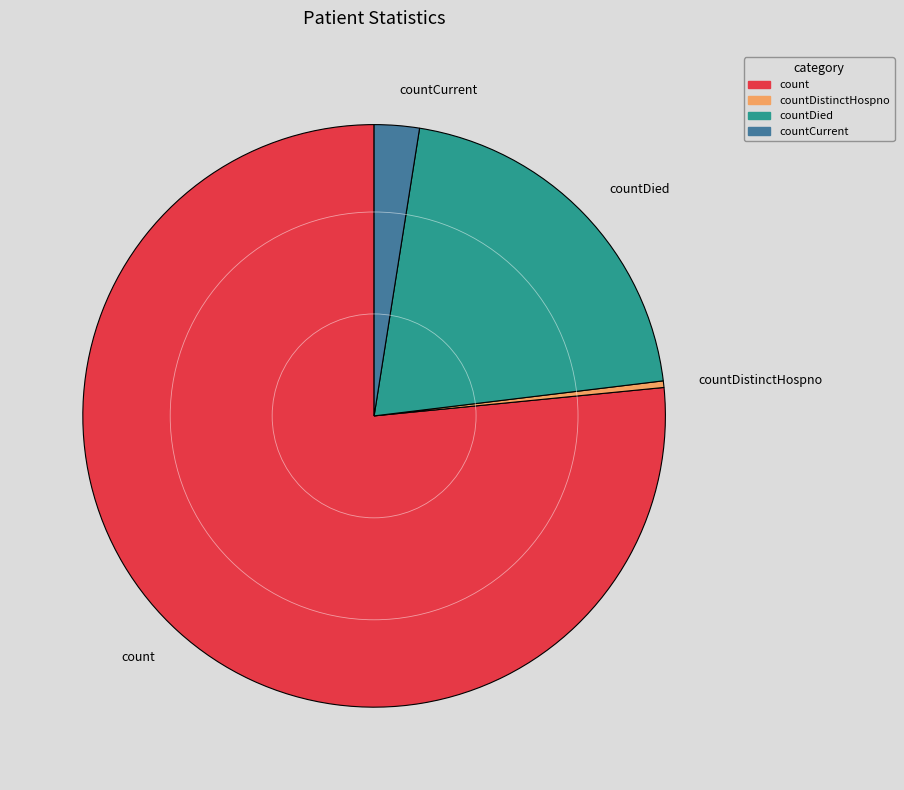

Rank the categories by value from lowest to highest.

countDistinctHospno, countCurrent, countDied, count